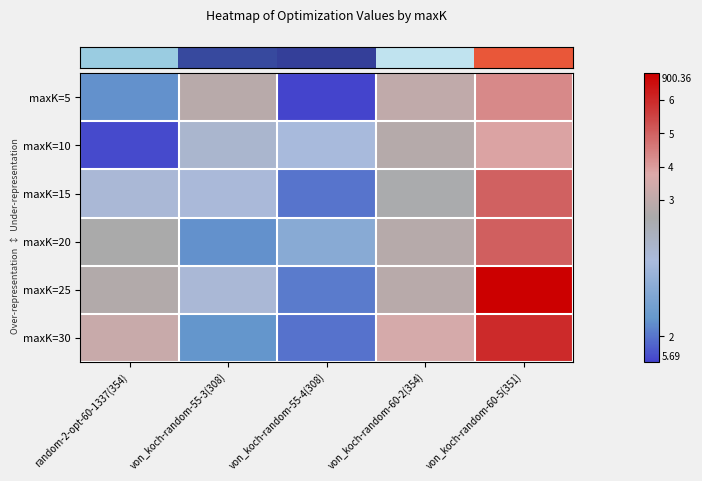

Reading left to right, extract all data points from this chart.

row_0: 2.1	2.8	1.9	3.0	4.3
row_1: 1.9	2.3	2.3	2.7	3.9
row_2: 2.3	2.3	2.0	2.5	5.0
row_3: 2.5	2.1	2.2	2.8	5.0
row_4: 2.7	2.3	2.0	2.8	6.8
row_5: 3.2	2.1	2.0	3.6	6.0